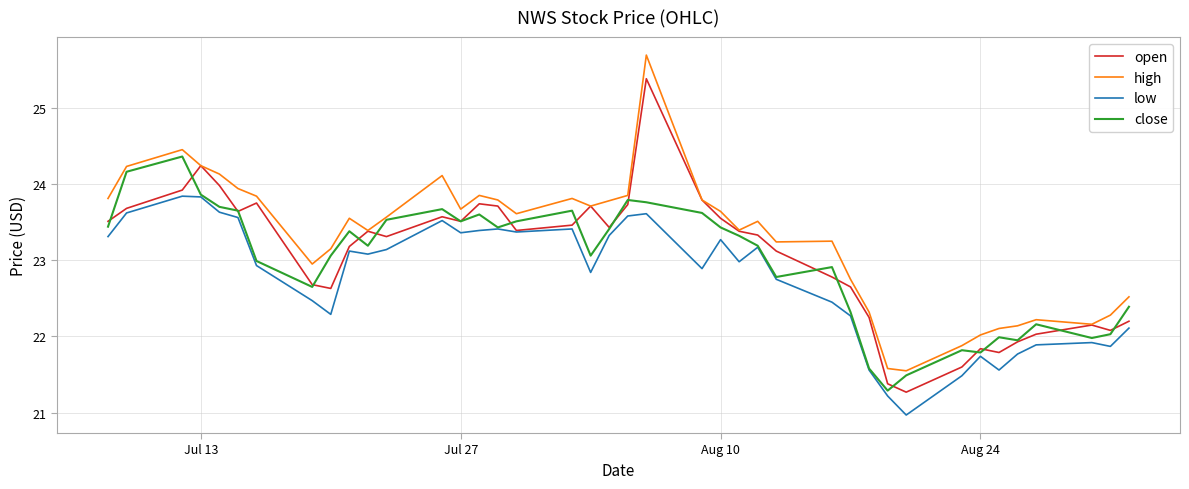

Rank the series by their maximum value, from lowest to highest.

low, close, open, high